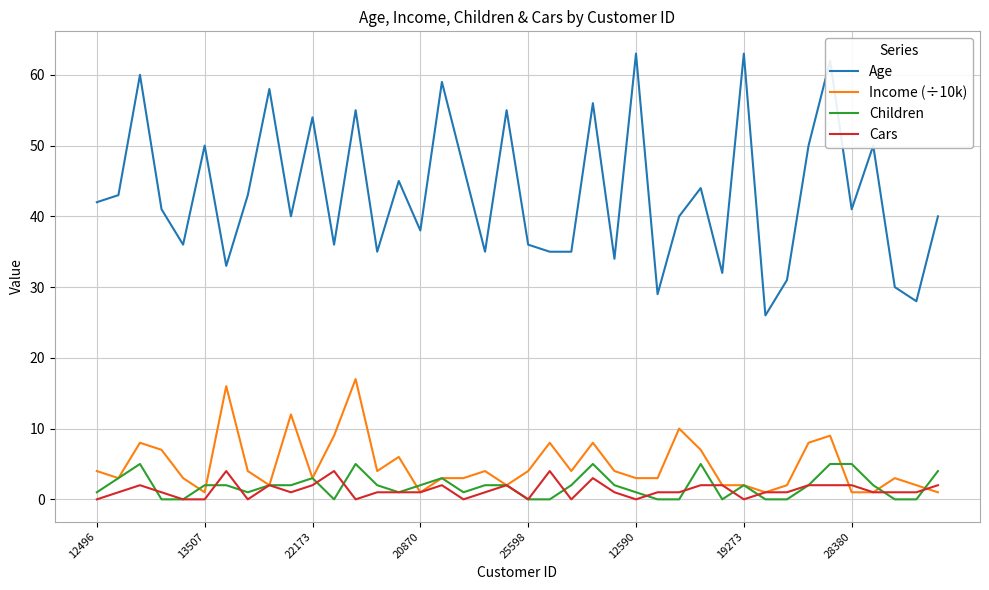

What is the maximum value for Children?

5